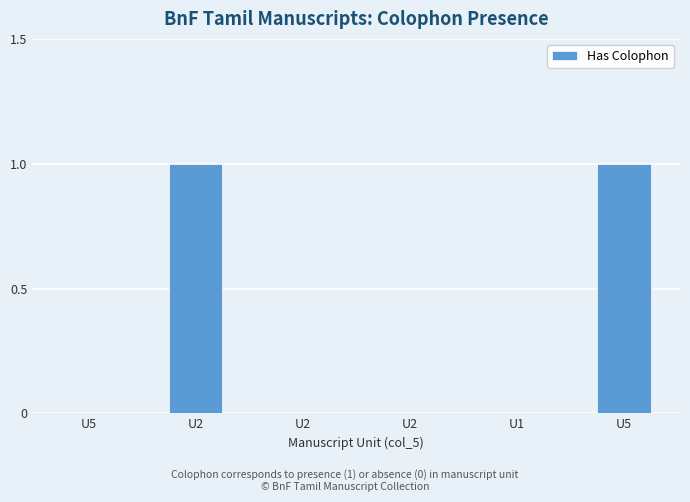

Is it true that the value at U2 is 1?

False